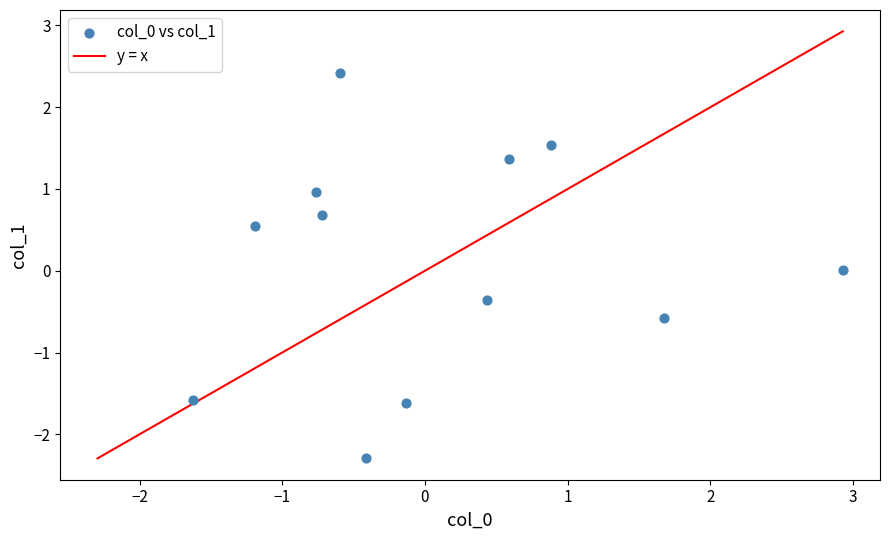

What is the range of X values (max minus min)?

4.6